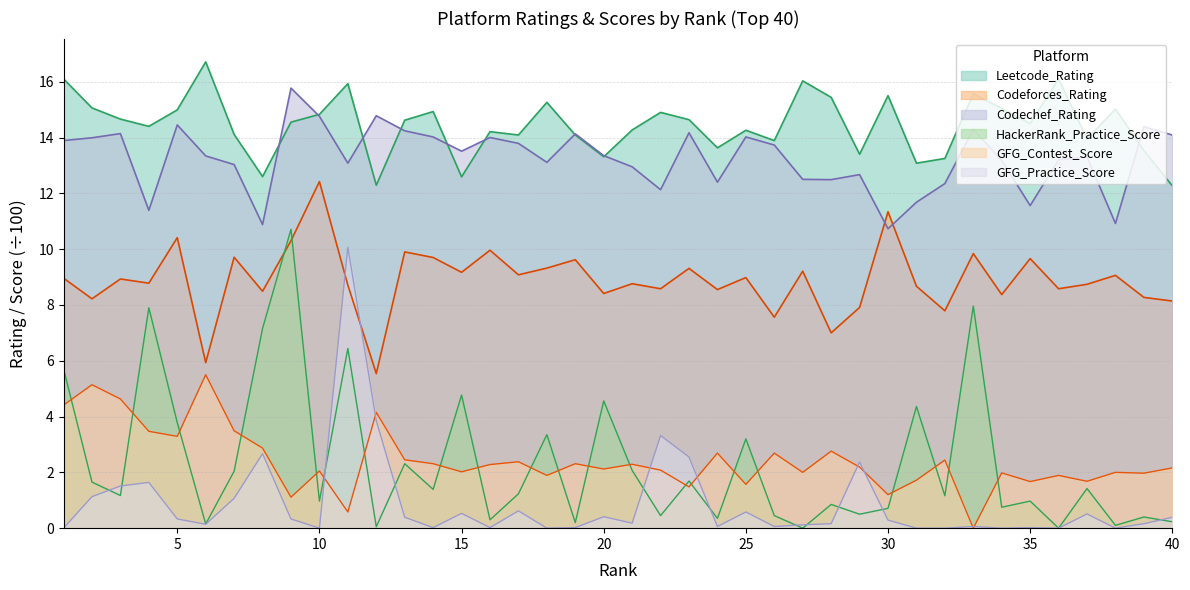

How many values in the Codechef_Rating series are below 13?

13